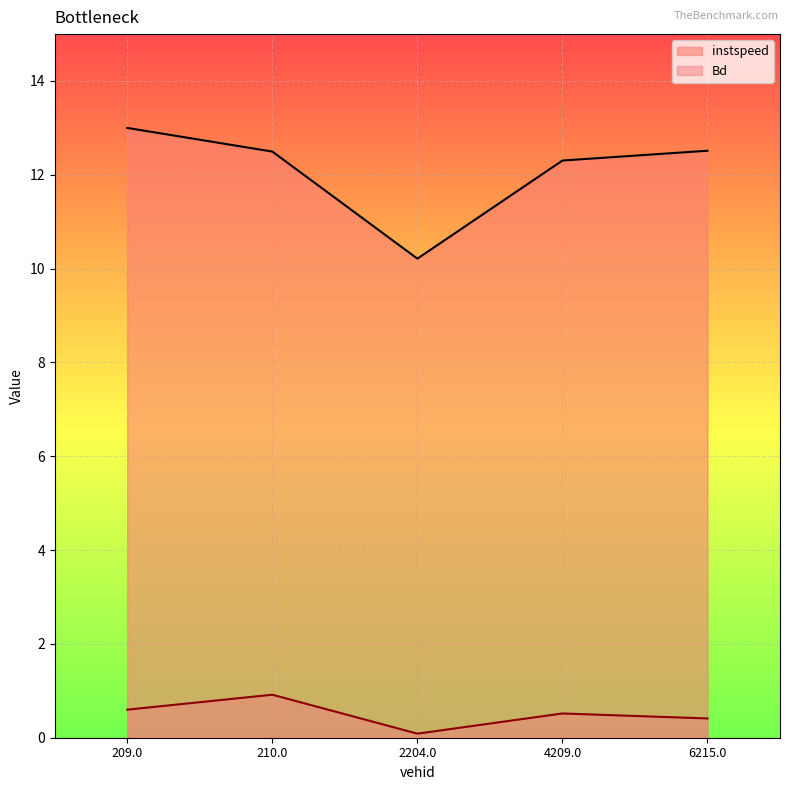

At 209.0, list the series in order from largest to smallest.

instspeed, Bd